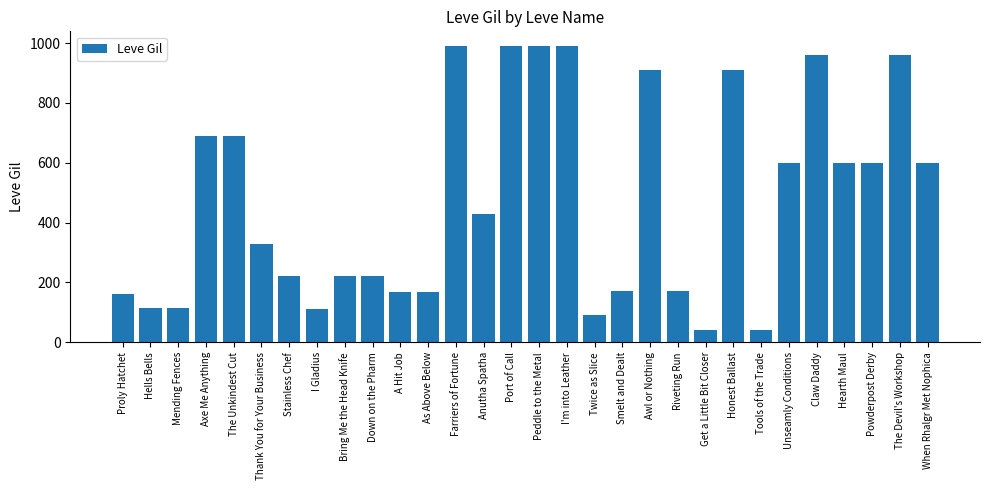

What is the label of the 28th bar from the left?

Powderpost Derby